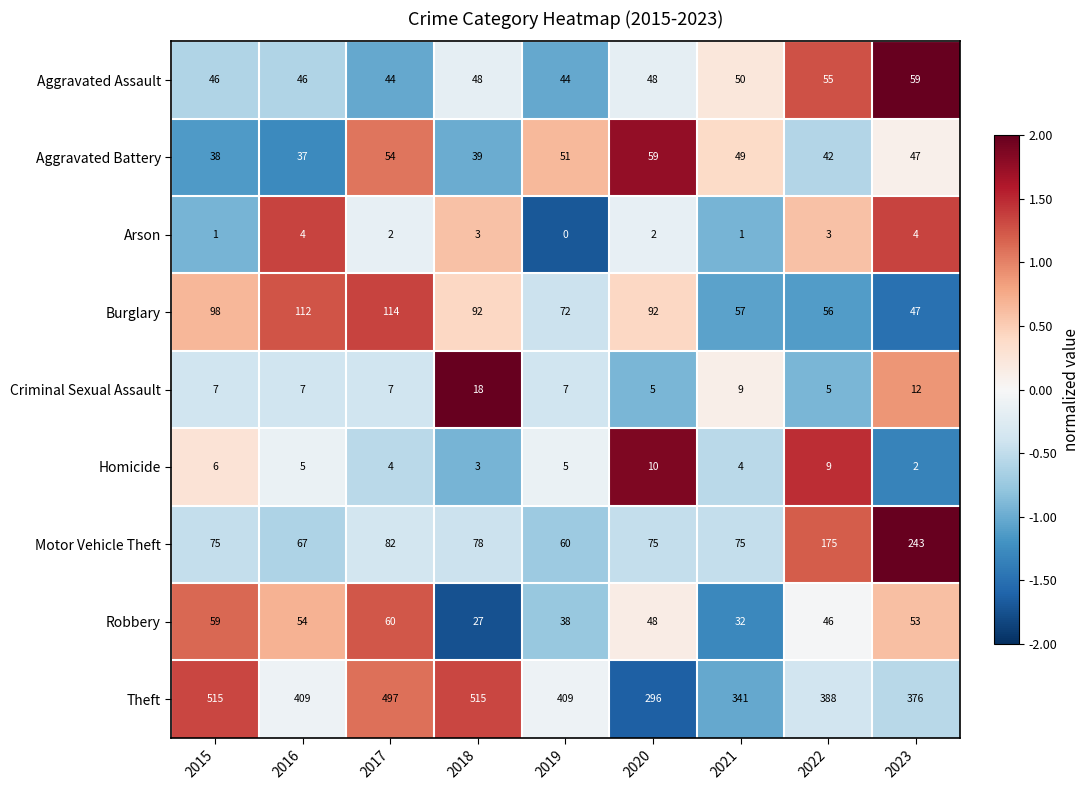

What is the difference between the maximum and minimum values in the Robbery series?

33